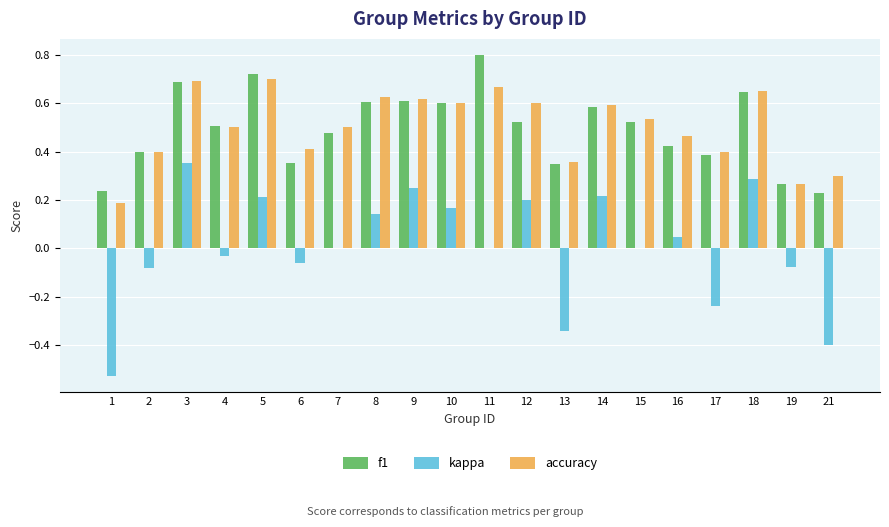

What is the sum of all accuracy values?

10.1